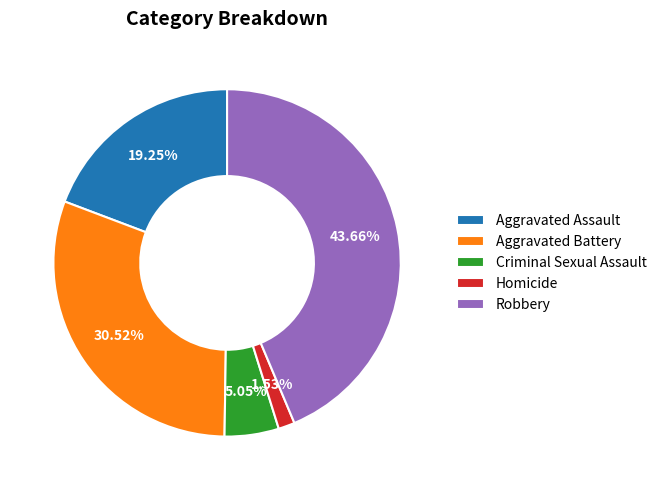

Which slice is the largest?

Robbery